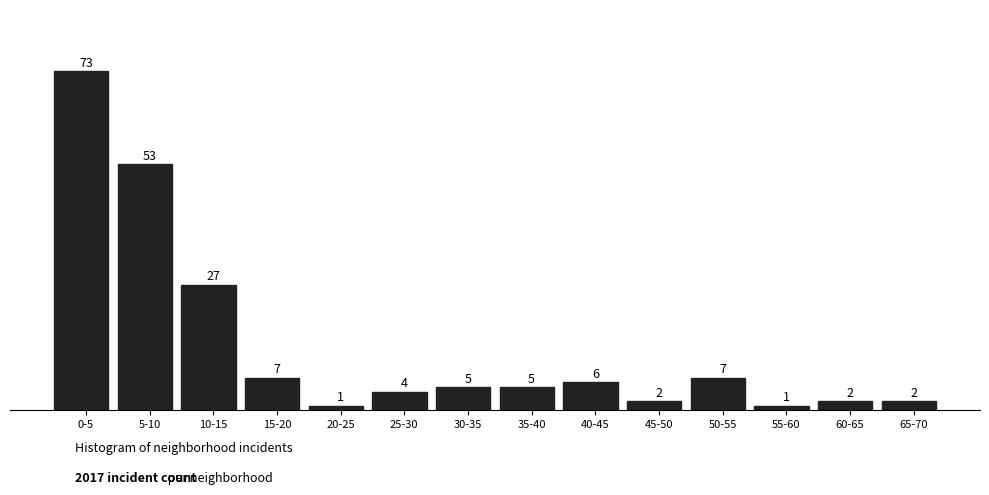

Reading right to left, what are all the values shown in this chart?

65-70=2	60-65=2	55-60=1	50-55=7	45-50=2	40-45=6	35-40=5	30-35=5	25-30=4	20-25=1	15-20=7	10-15=27	5-10=53	0-5=73